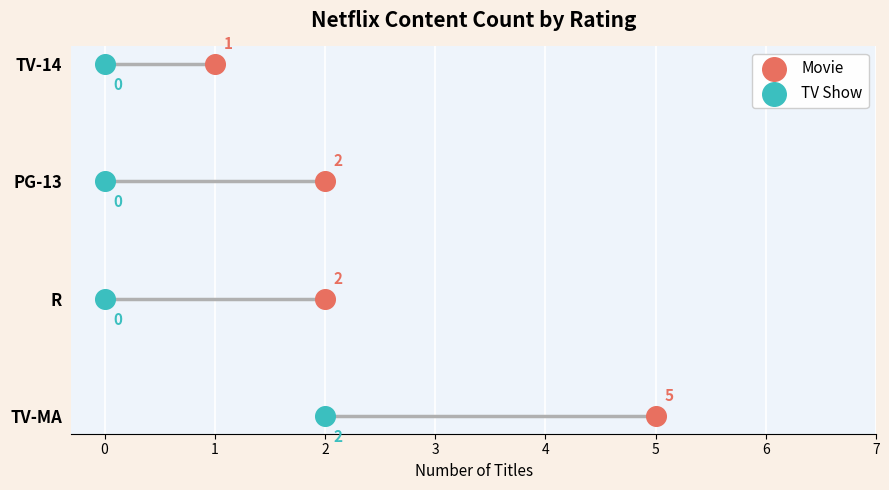

Which series reaches the minimum Y coordinate?

Movie